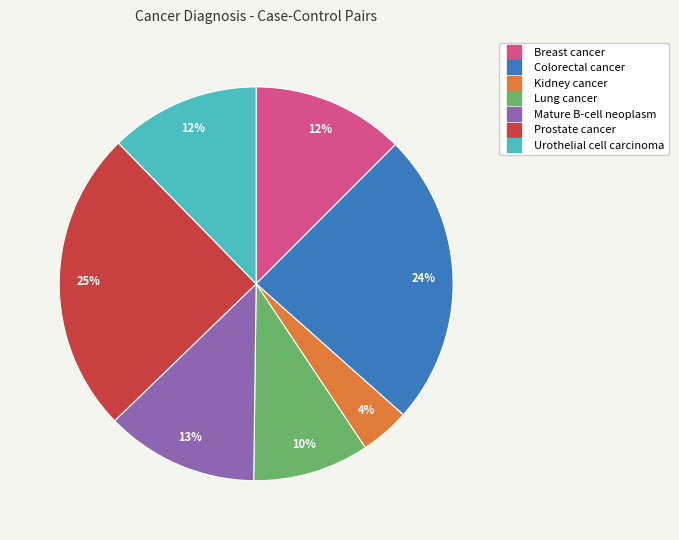

Is Colorectal cancer the majority of the pie?

No